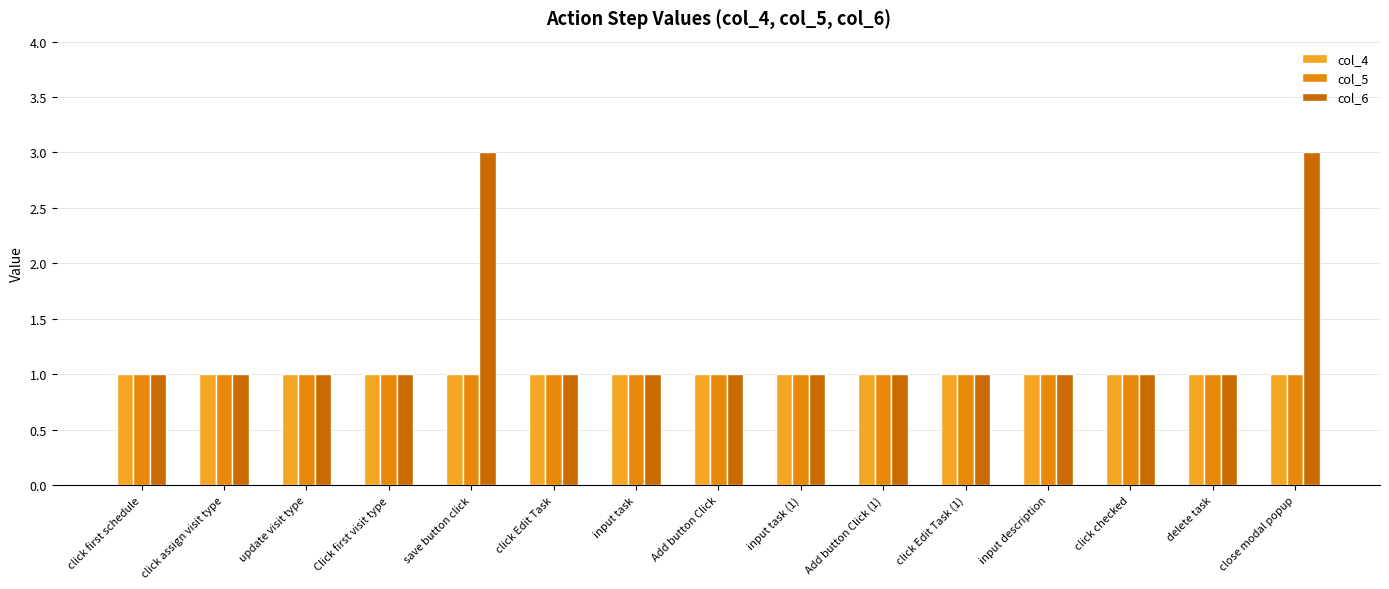

Which series has the largest total across all categories?

col_6